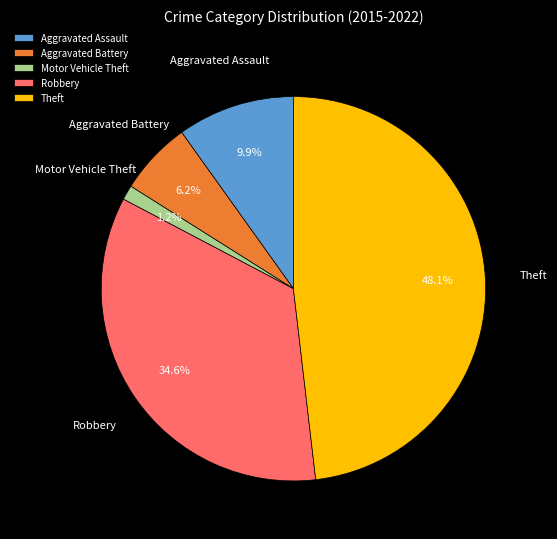

How many slices are in this pie chart?

5